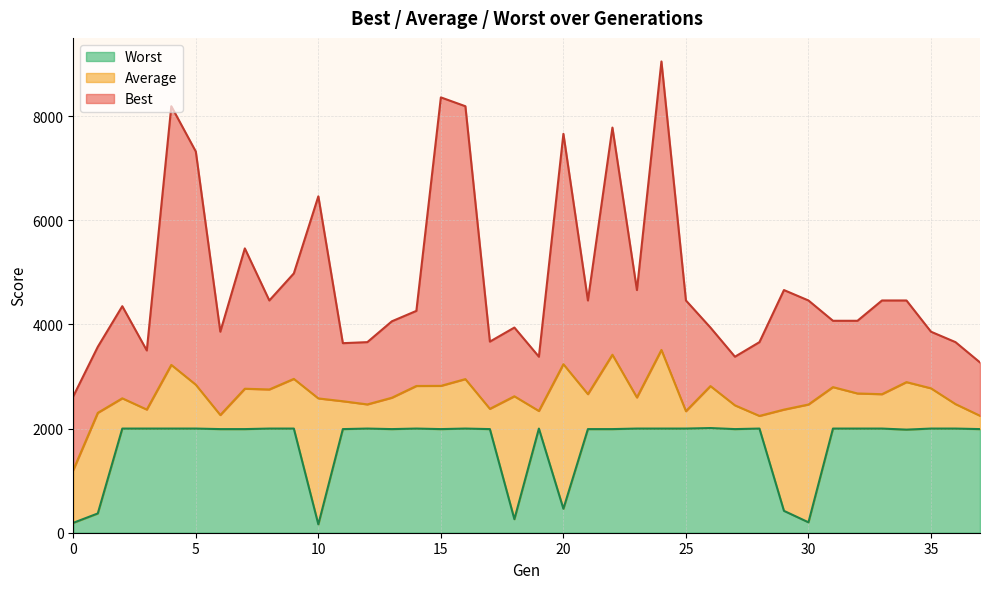

True or false: Best has more than 1 points higher than both neighbors.

True